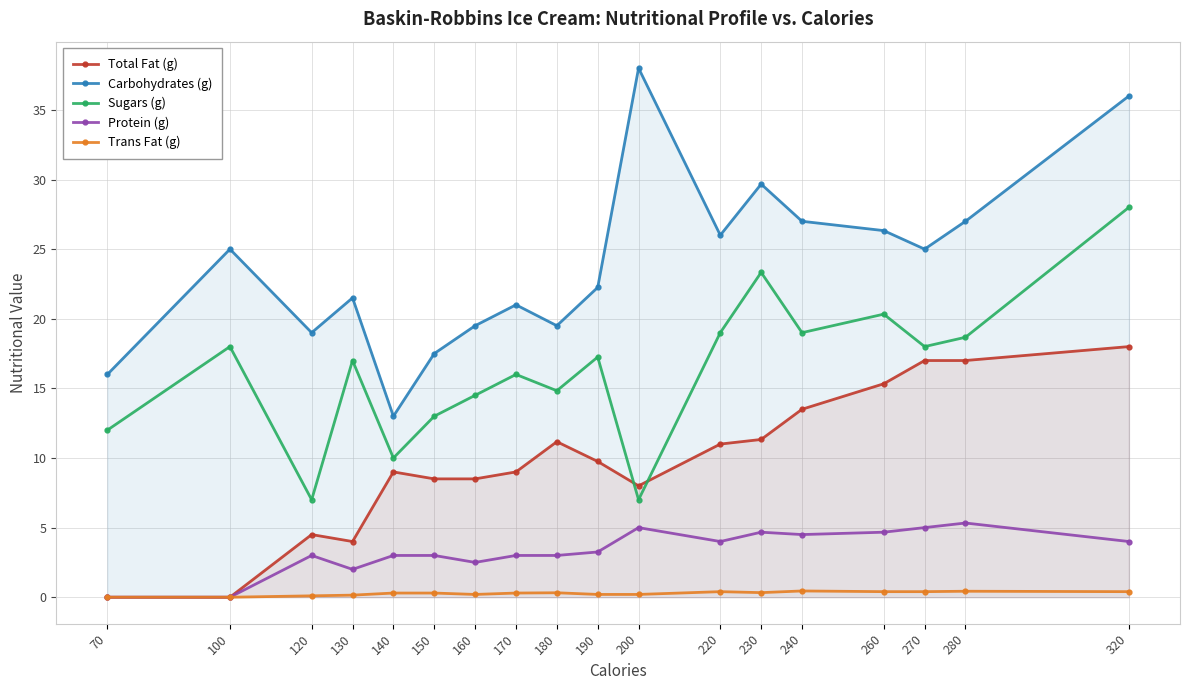

What are all the series names shown in the legend?

Total Fat (g), Carbohydrates (g), Sugars (g), Protein (g), Trans Fat (g)